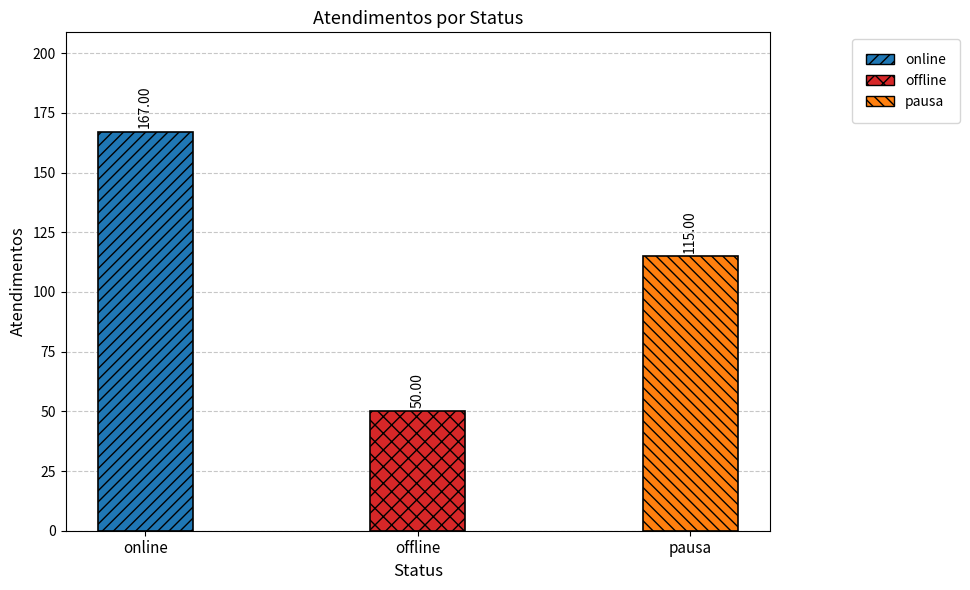

The value at pausa is 115. True or false?

True